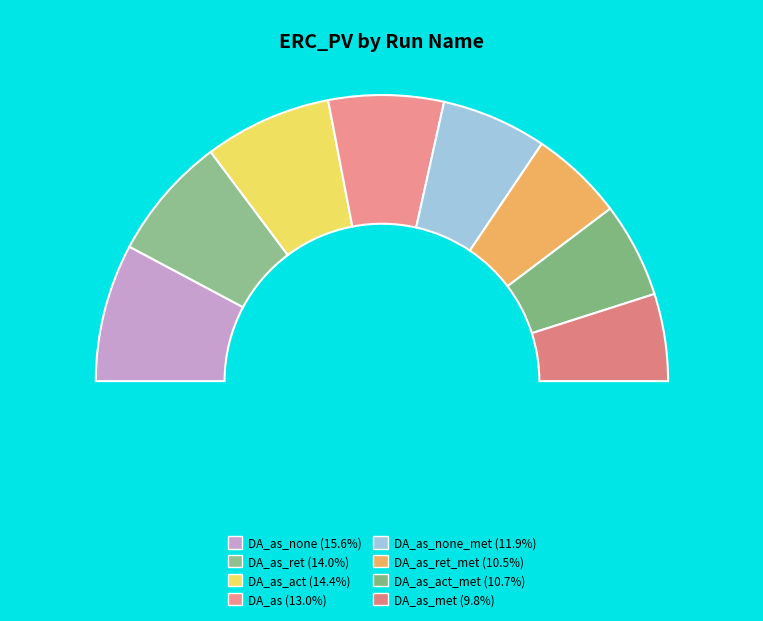

To the nearest percent, what portion does DA_as_ret_met represent?

11%